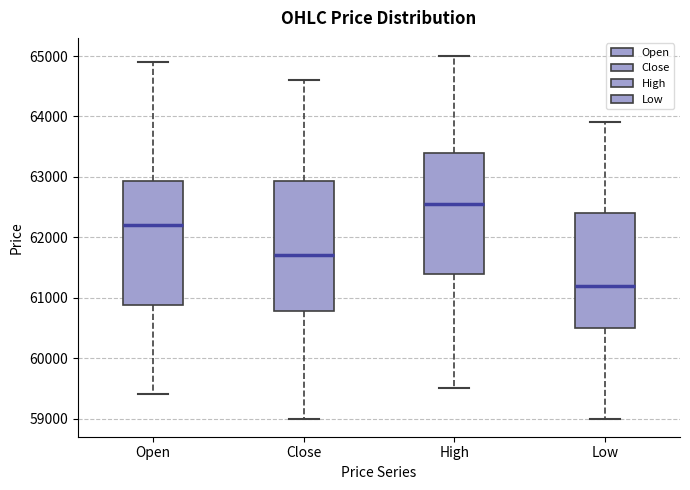

Where does the lower whisker of the box for High end on the y-axis? The values are not printed on the chart, so give them approximately, as read against the axis.

59500